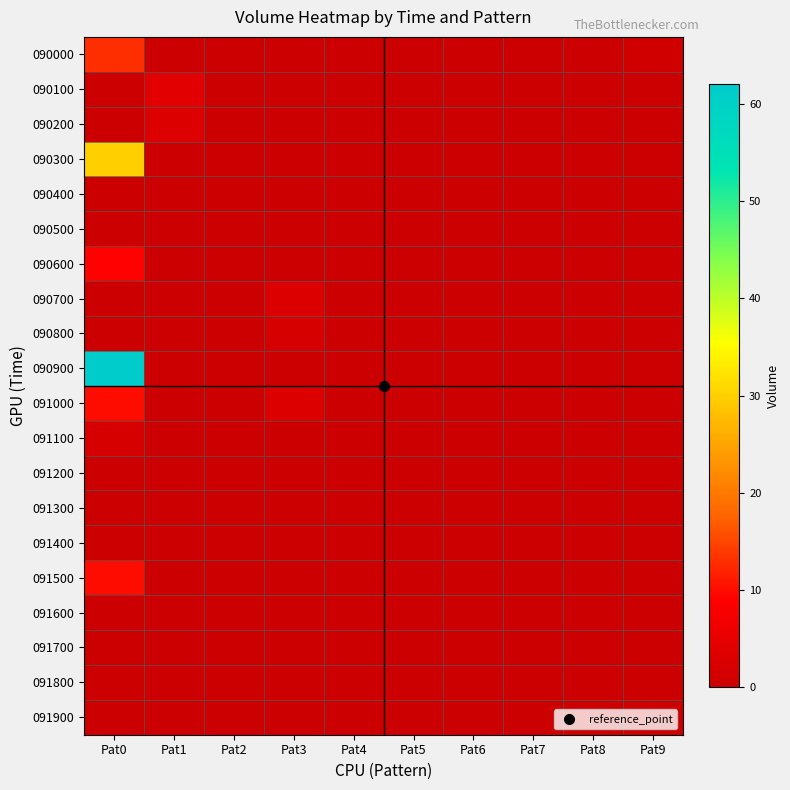

Which category has the lowest value across all series?

Pat1